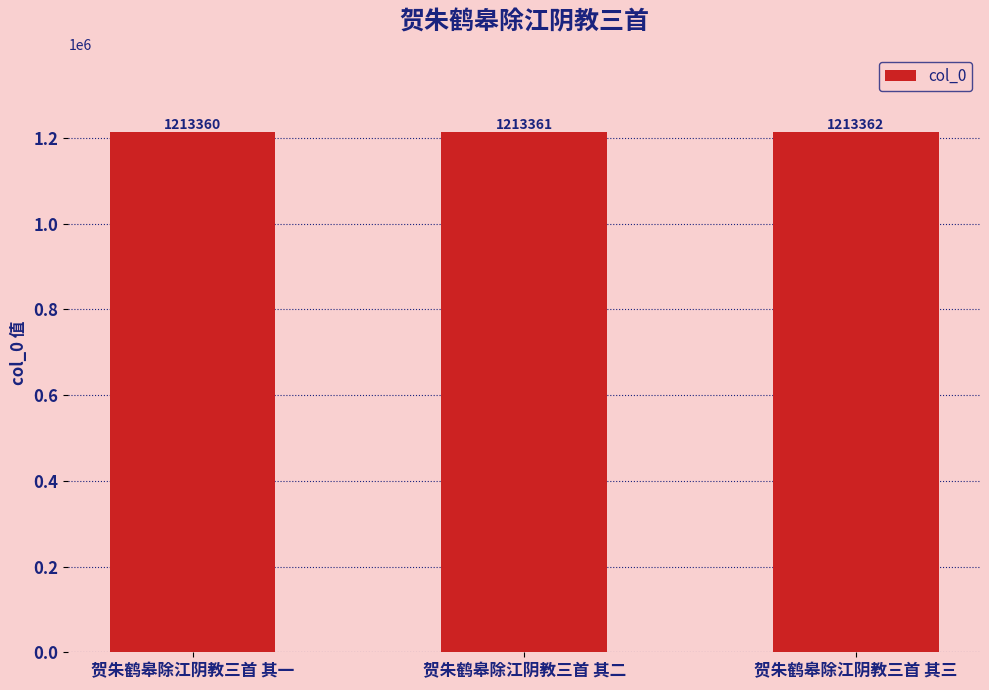

Are the bars grouped side by side (vs. stacked)?

No